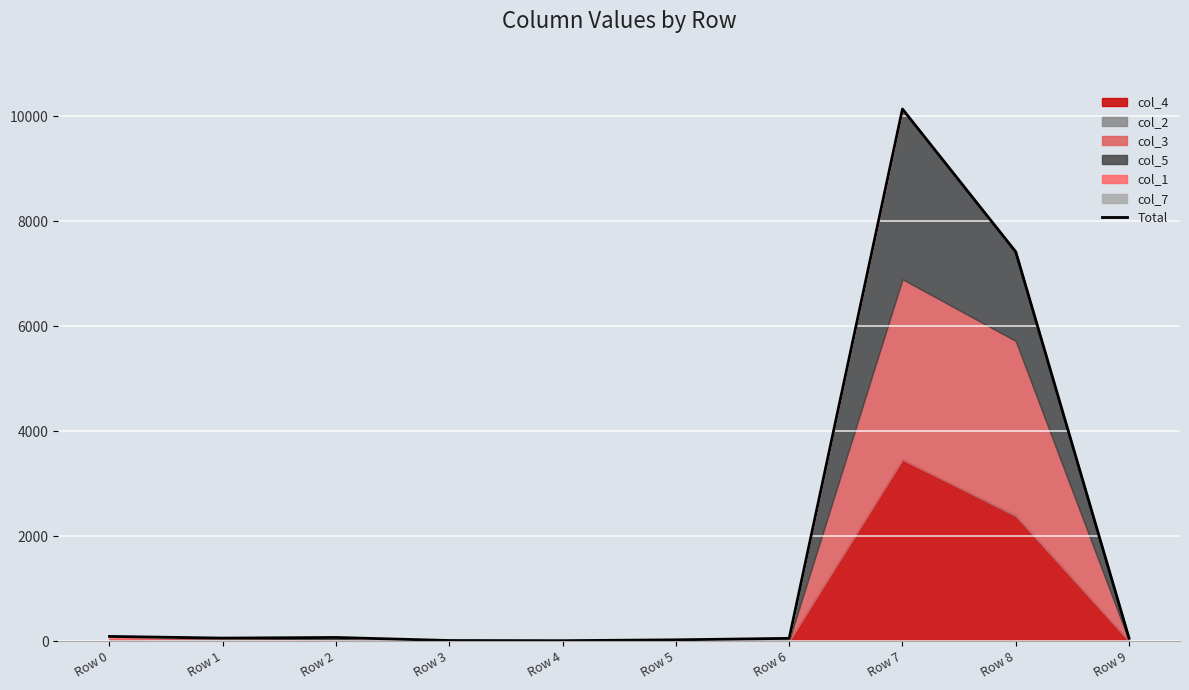

Does the chart display data point markers on the line(s)?

No